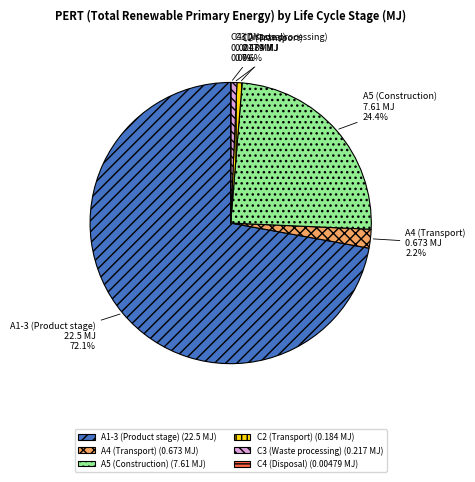

Does any single category account for the majority?

Yes